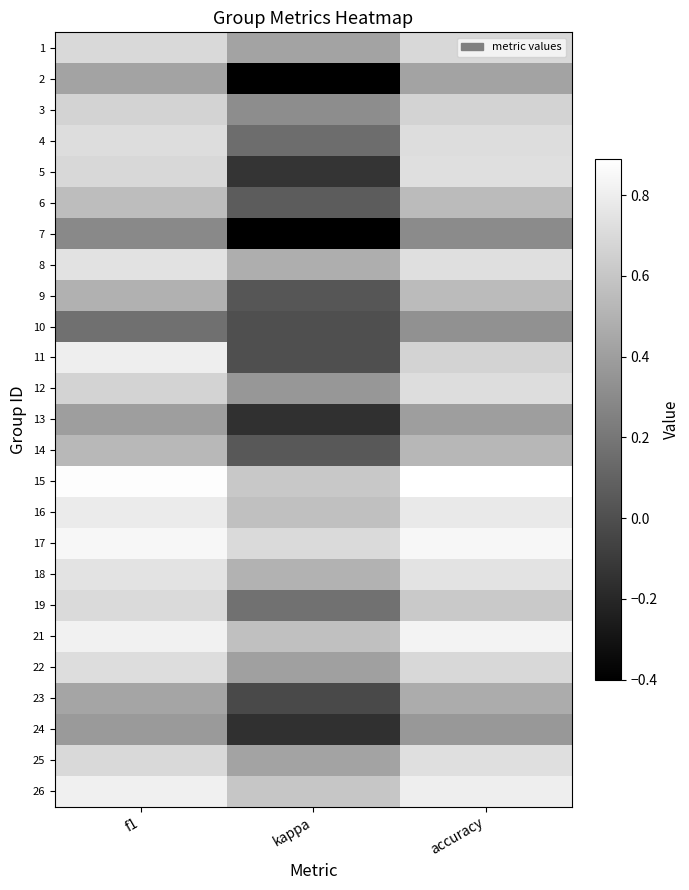

Rank the series by their maximum value, from lowest to highest.

7, 10, 24, 13, 2, 23, 14, 9, 6, 3, 1, 19, 4, 12, 22, 5, 25, 8, 18, 16, 11, 26, 21, 17, 15